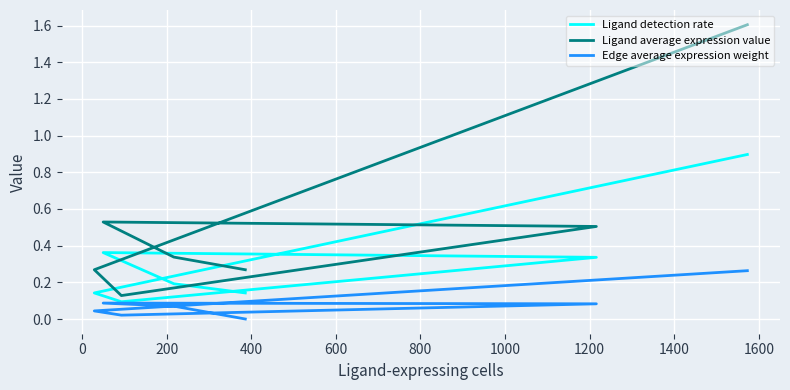

List the series in order of their peak value, highest first.

Ligand average expression value, Ligand detection rate, Edge average expression weight